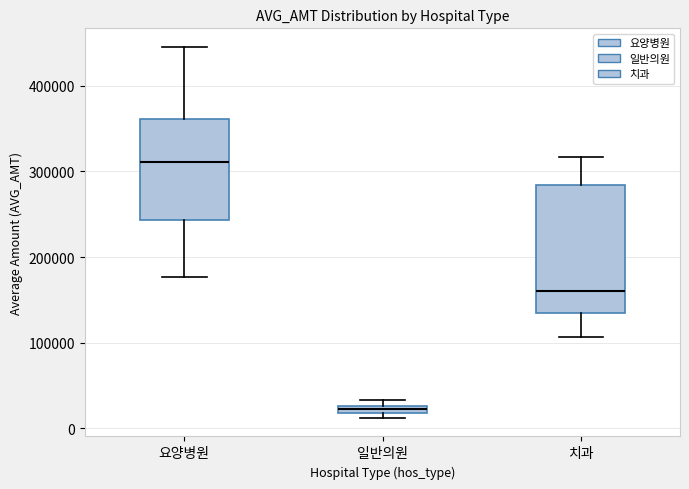

Which box is the tallest, from its lower edge to its upper edge?

치과